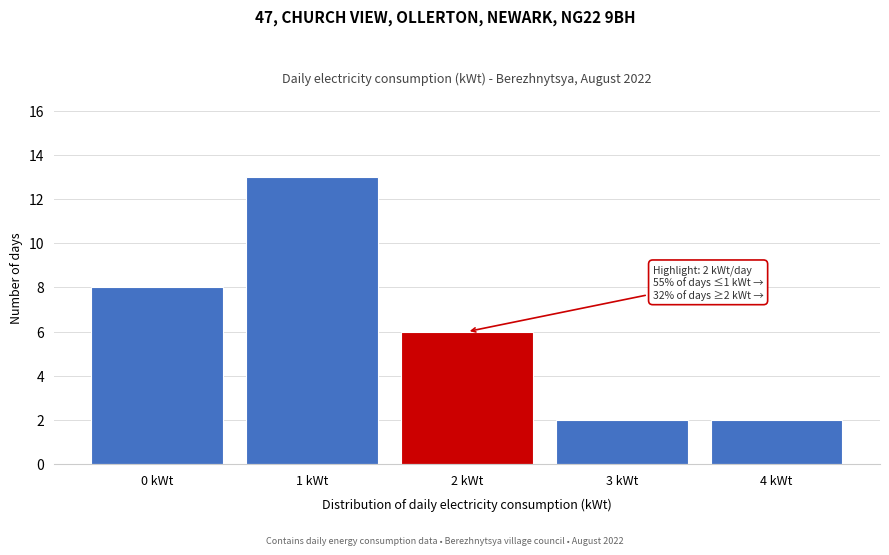

Over which range of the x-axis is the bar tallest?

0.5 to 1.5